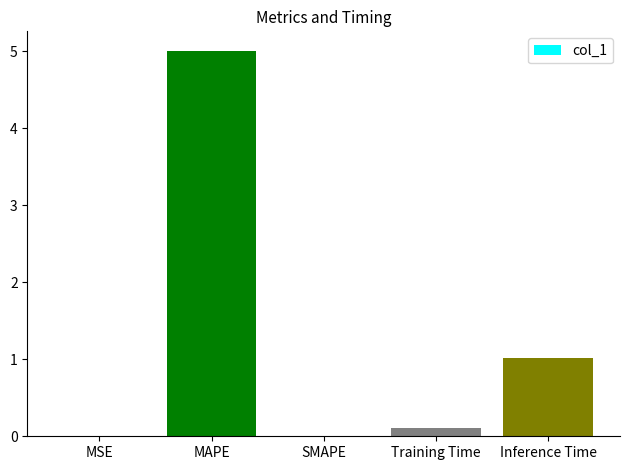

Count the number of categories in the chart.

5